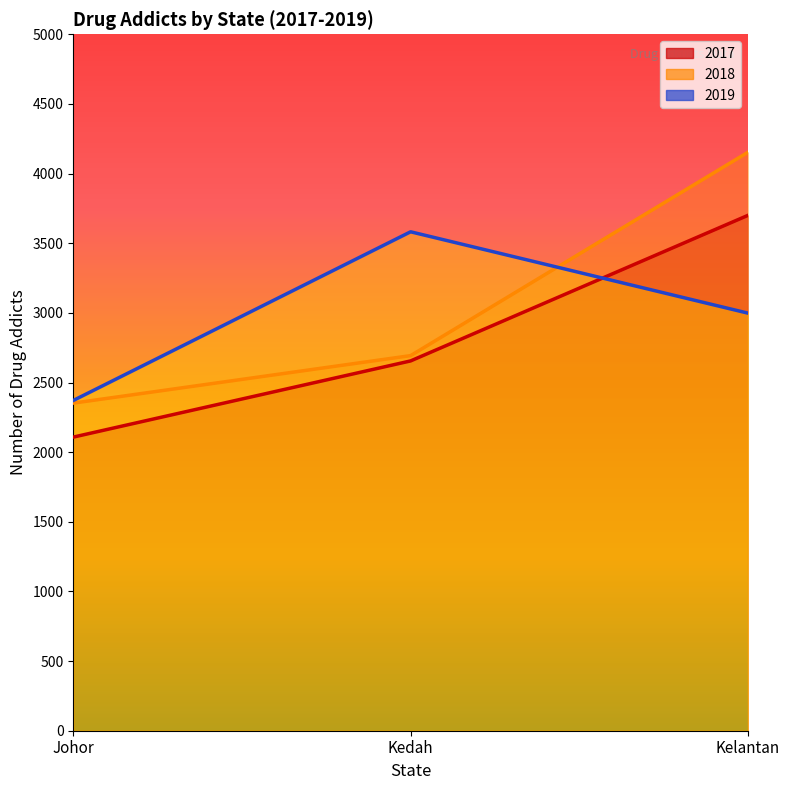

How many data points in 2019 are above 2371?

2